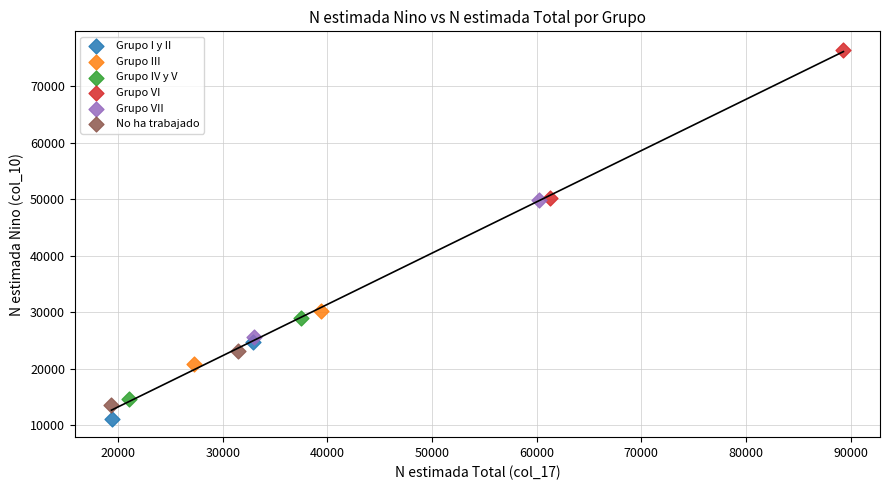

Which series reaches the maximum Y coordinate?

Grupo VI